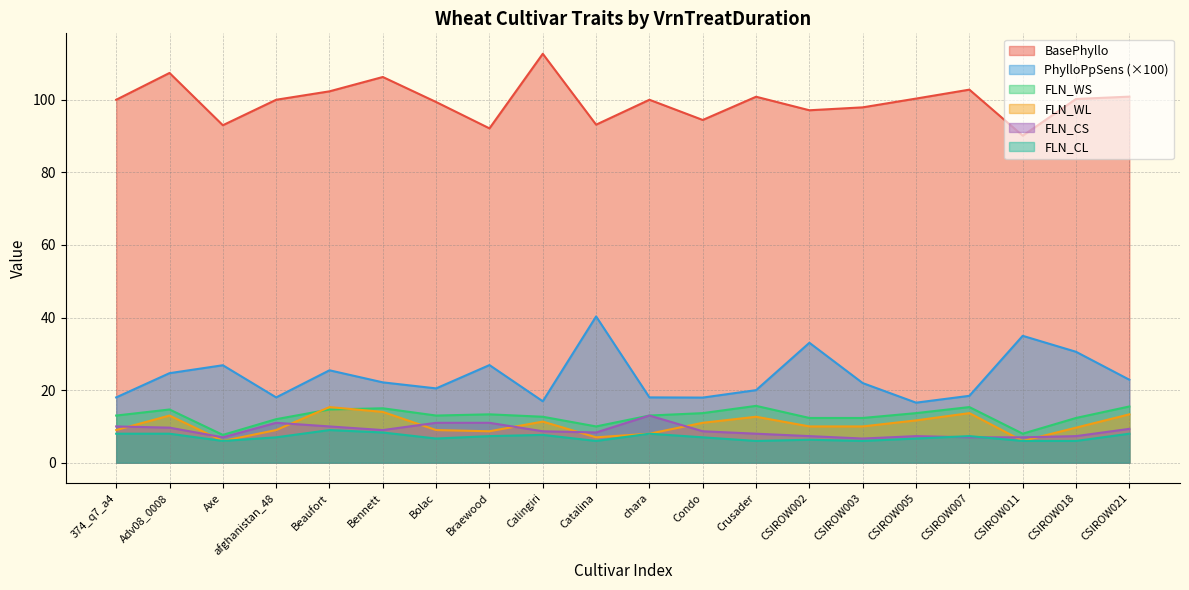

What is the sum of all PhylloPpSens values?

474.1